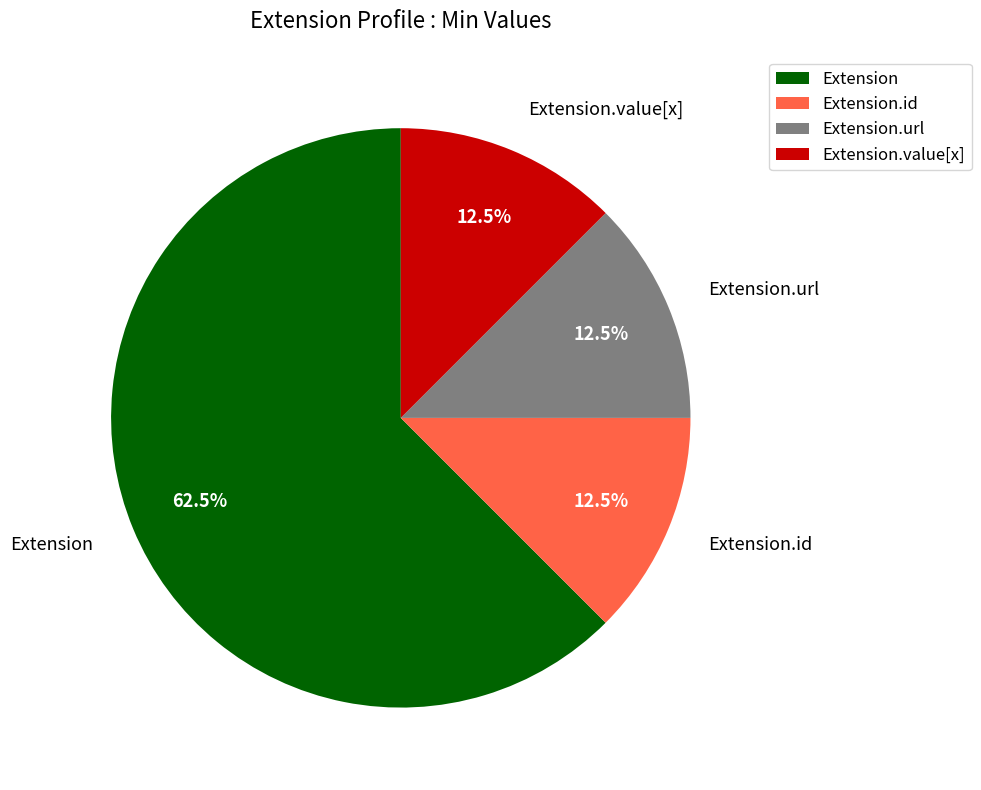

Which slice represents more than half of the pie?

Extension